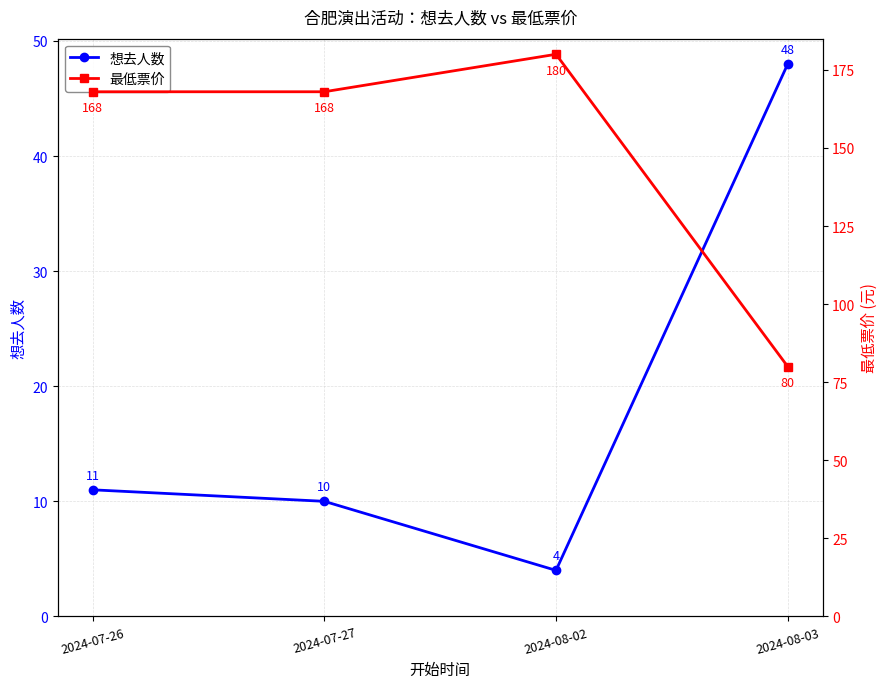

What is the approximate value of 最低票价 at 2024-08-02?

180